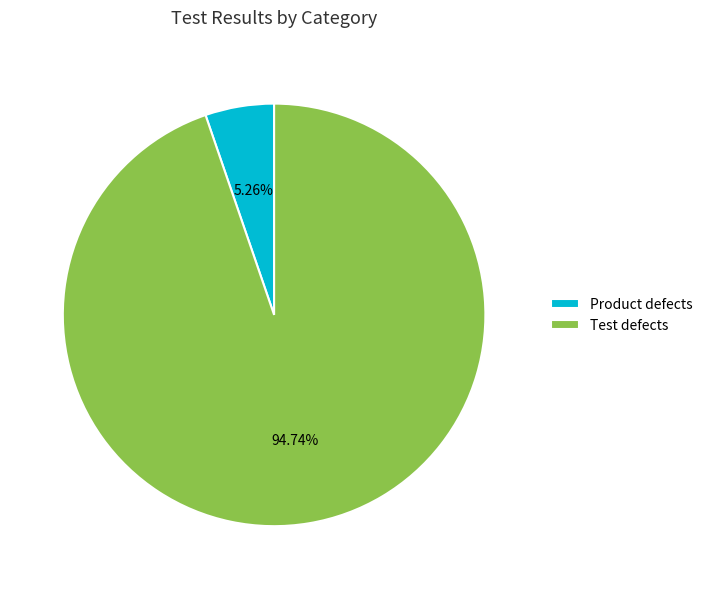

To the nearest percent, what is the combined percentage of Product defects and Test defects?

100%